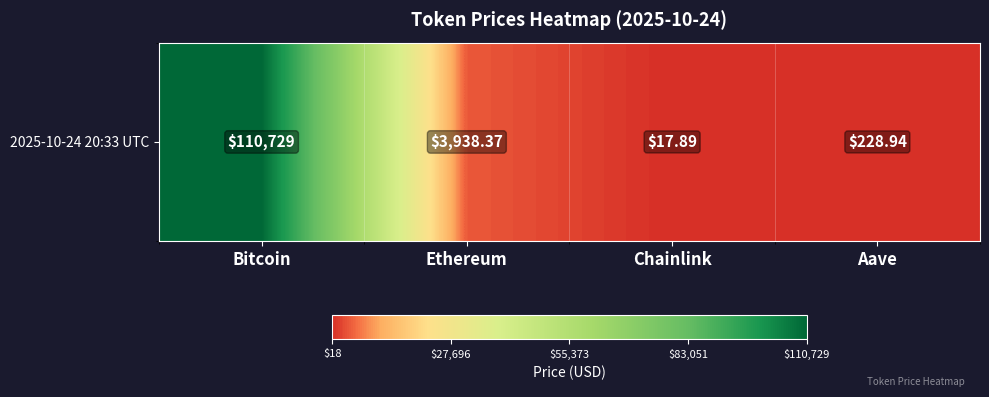

List the labels in order of value, smallest first.

Chainlink, Aave, Ethereum, Bitcoin